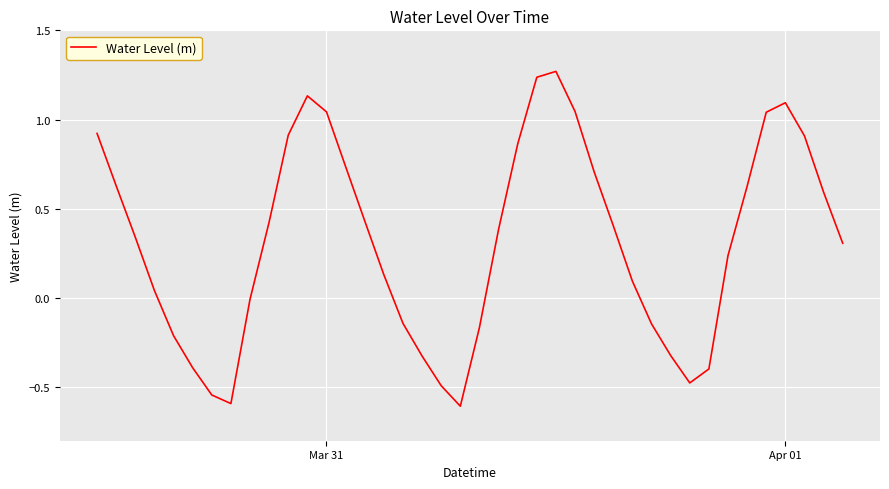

Reading left to right, list all the values displayed in this chart.

0.9	0.6	0.3	0.0	-0.2	-0.4	-0.5	-0.6	-0.0	0.4	0.9	1.1	1.0	0.7	0.4	0.1	-0.1	-0.3	-0.5	-0.6	-0.2	0.4	0.9	1.2	1.3	1.0	0.7	0.4	0.1	-0.1	-0.3	-0.5	-0.4	0.2	0.6	1.0	1.1	0.9	0.6	0.3